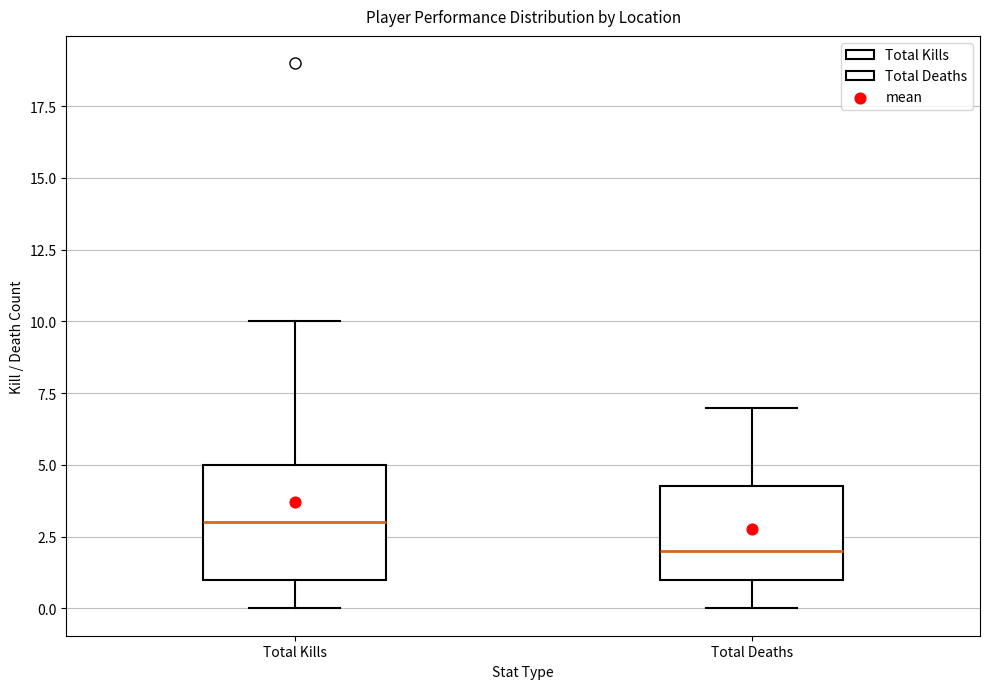

Reading left to right, transcribe this box plot: for each box, give where its median line is, the range the box spans, and where its two whiskers end, as read against the y-axis. The values are not printed on the chart, so give them approximately, as read against the axis.

Total Kills: median 3.0, box 1.0 to 5.0, whiskers 0.0 to 10.0
Total Deaths: median 2.0, box 1.0 to 4.5, whiskers 0.0 to 7.0